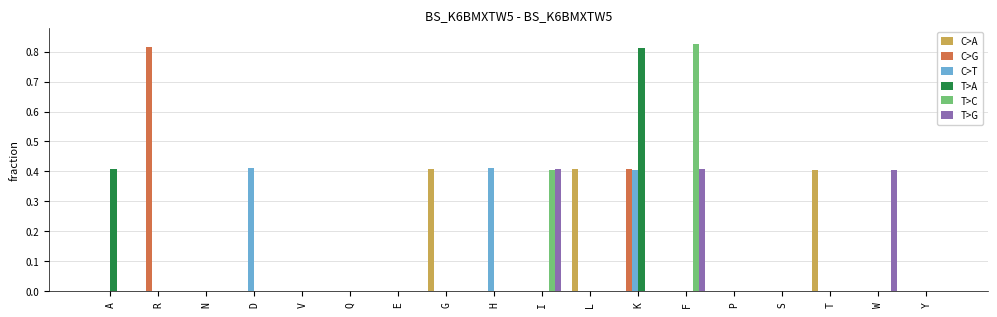

At which category is the sum across all series the highest?

K